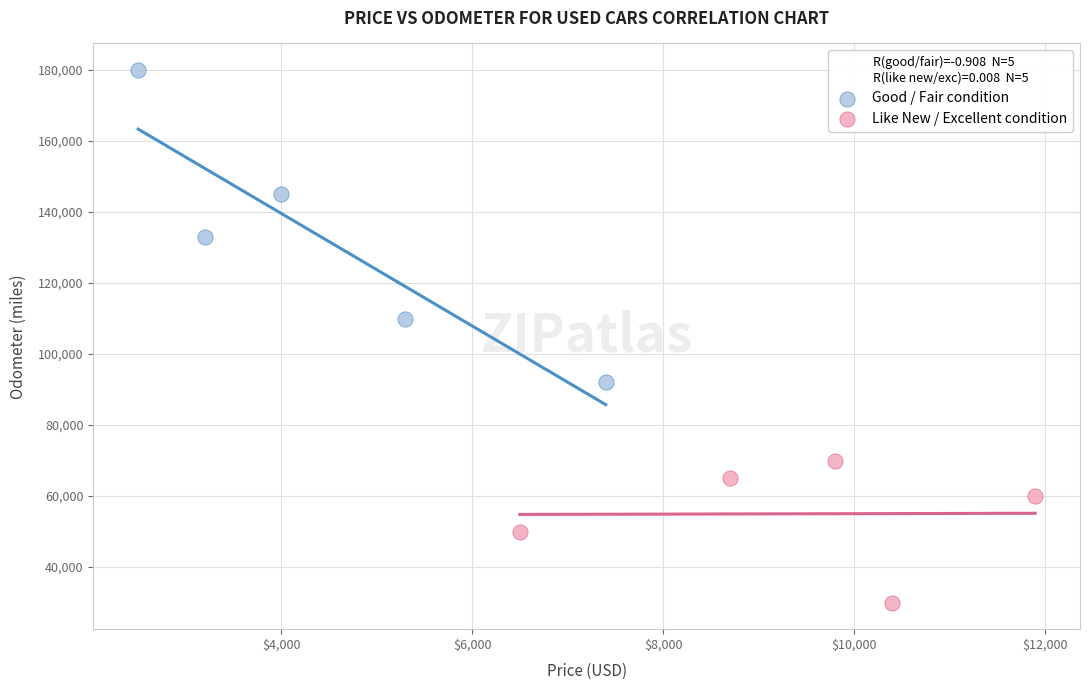

Which series contains the highest Y value?

Good / Fair condition